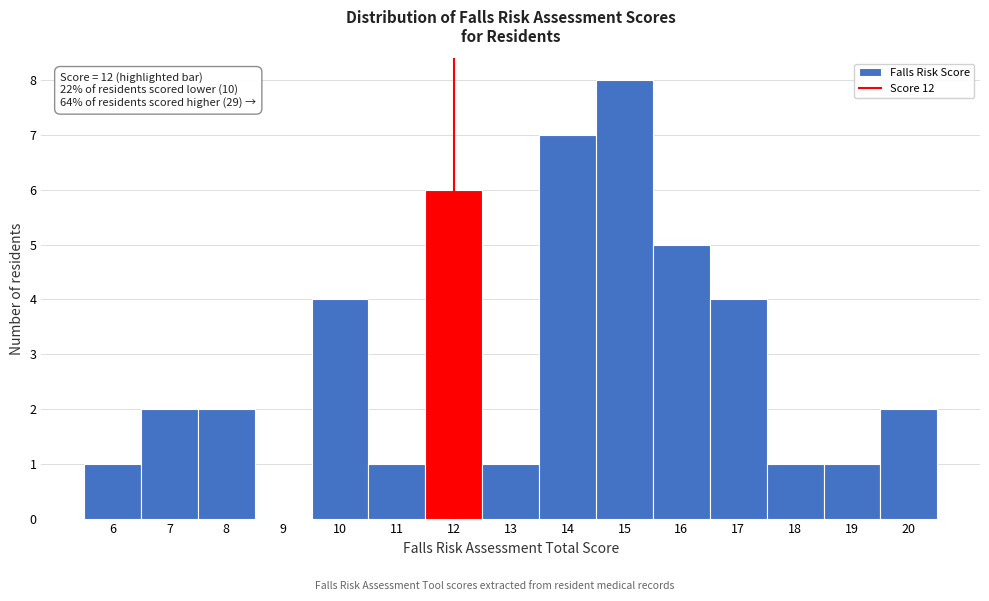

Which range on the x-axis has the tallest bar?

14.5 to 15.5